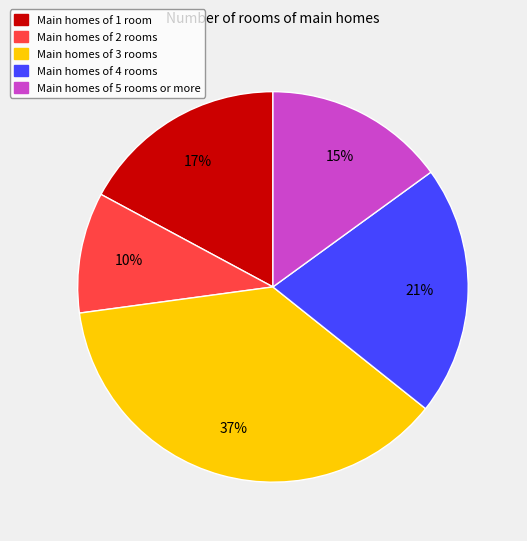

To the nearest percent, what is the difference between the largest and smallest slice percentages?

27%